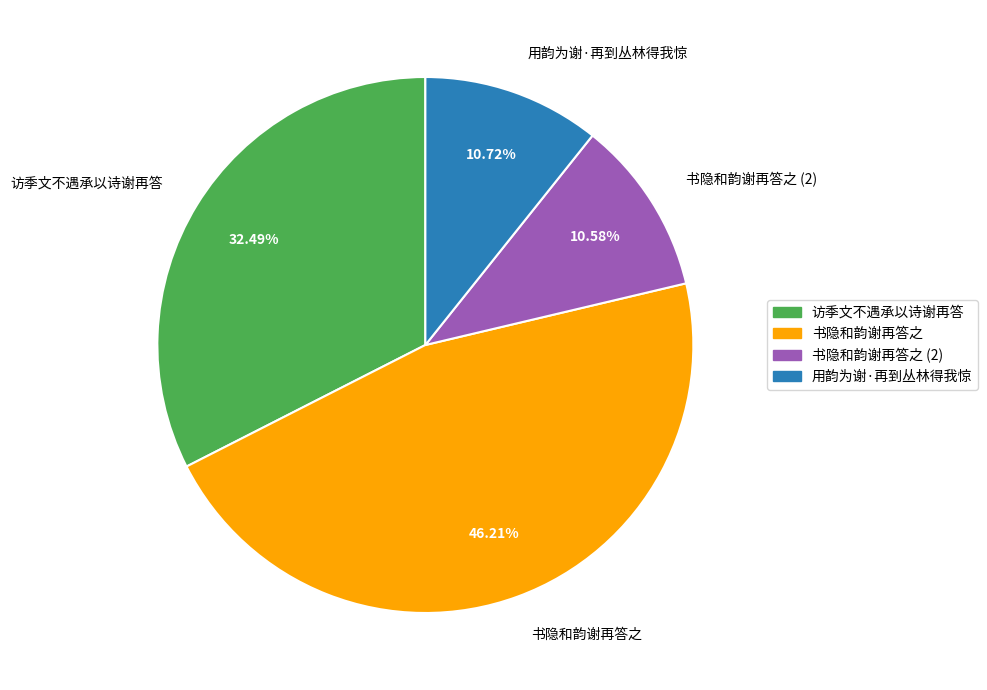

To the nearest percent, what is the average slice percentage?

25%